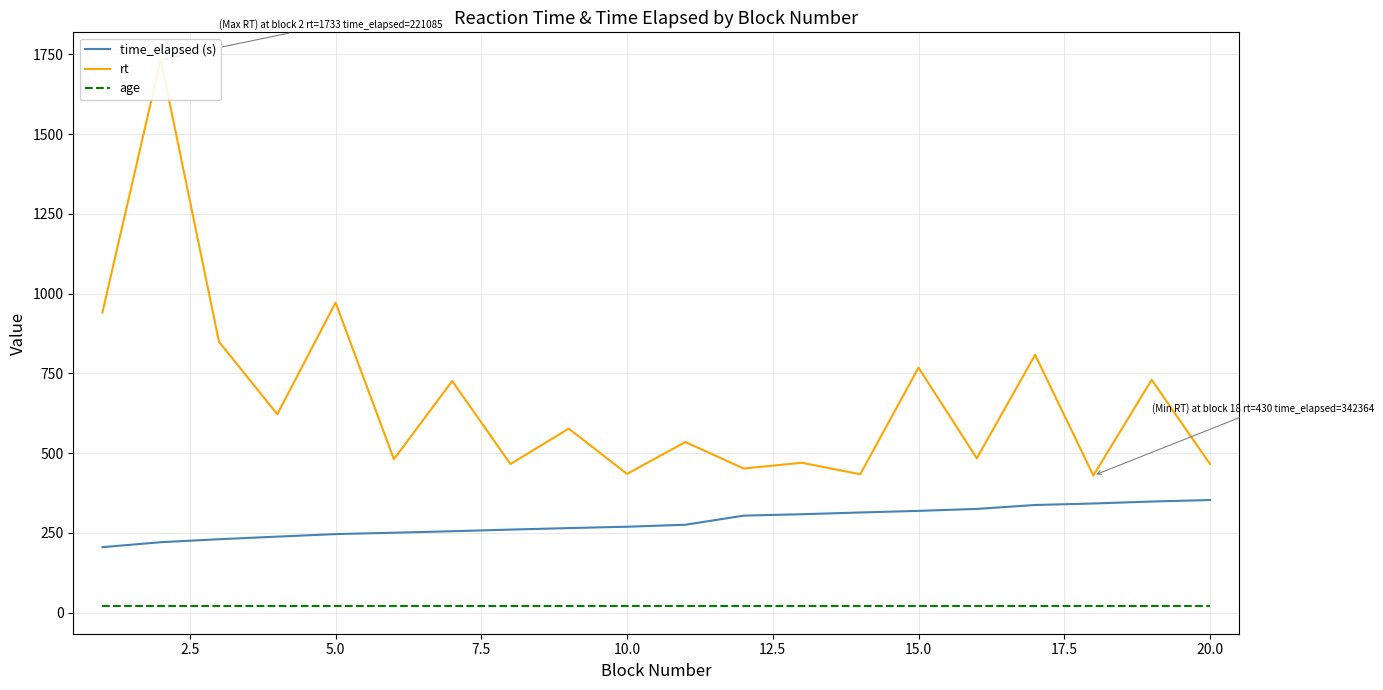

What is the average value of the rt series?

669.0